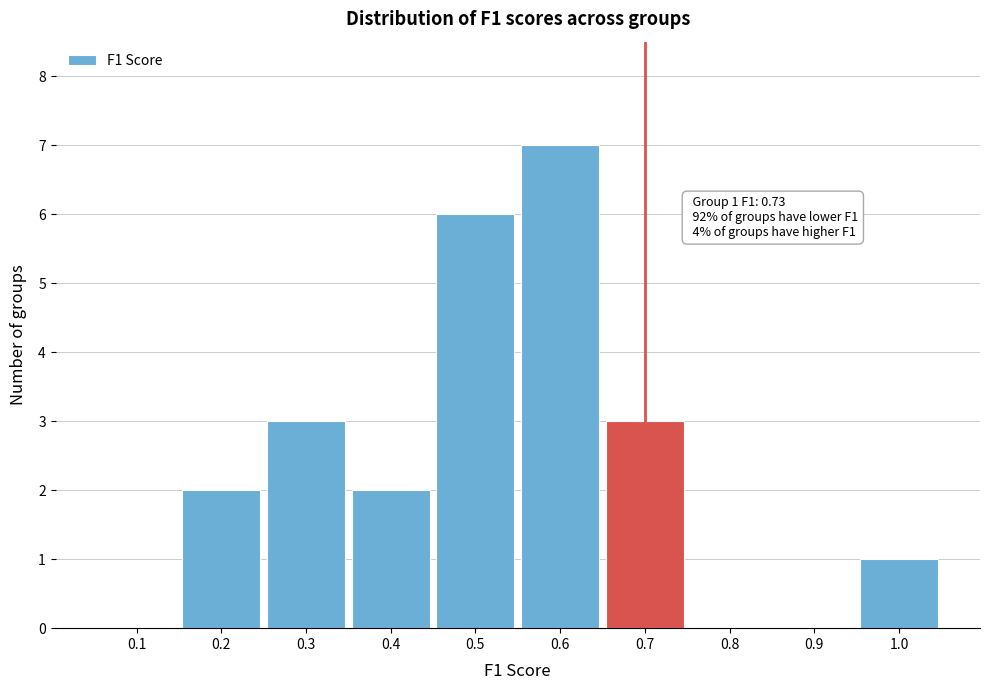

Reading right to left, transcribe all the data shown in this chart.

1.0=1	0.9=0	0.8=0	0.7=3	0.6=7	0.5=6	0.4=2	0.3=3	0.2=2	0.1=0